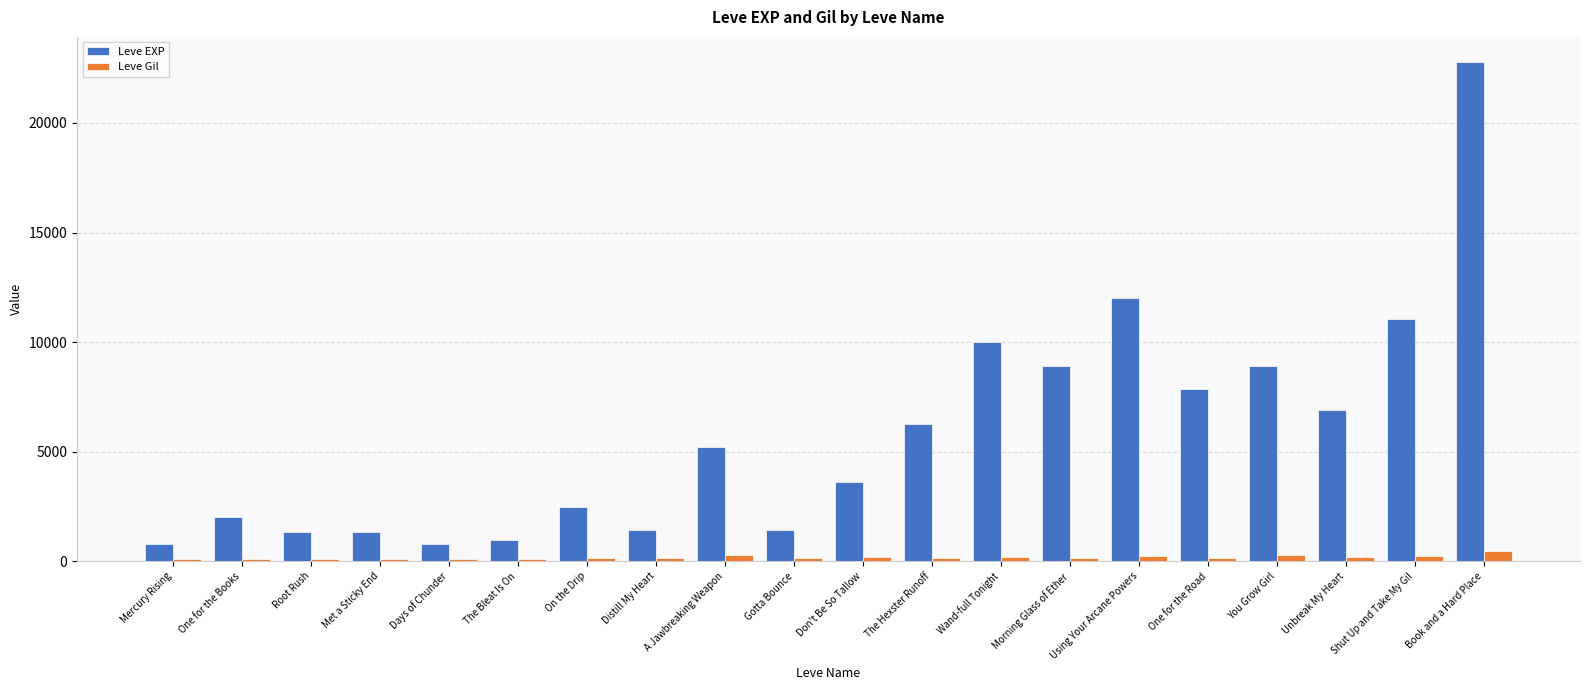

List the series in order of their overall mean, highest first.

Leve EXP, Leve Gil